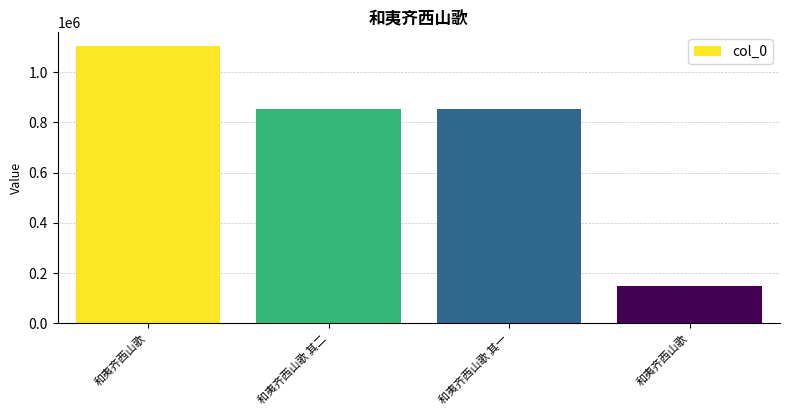

List the labels in order of value, smallest first.

和夷齐西山歌, 和夷齐西山歌 其一, 和夷齐西山歌 其二, 和夷齐西山歌